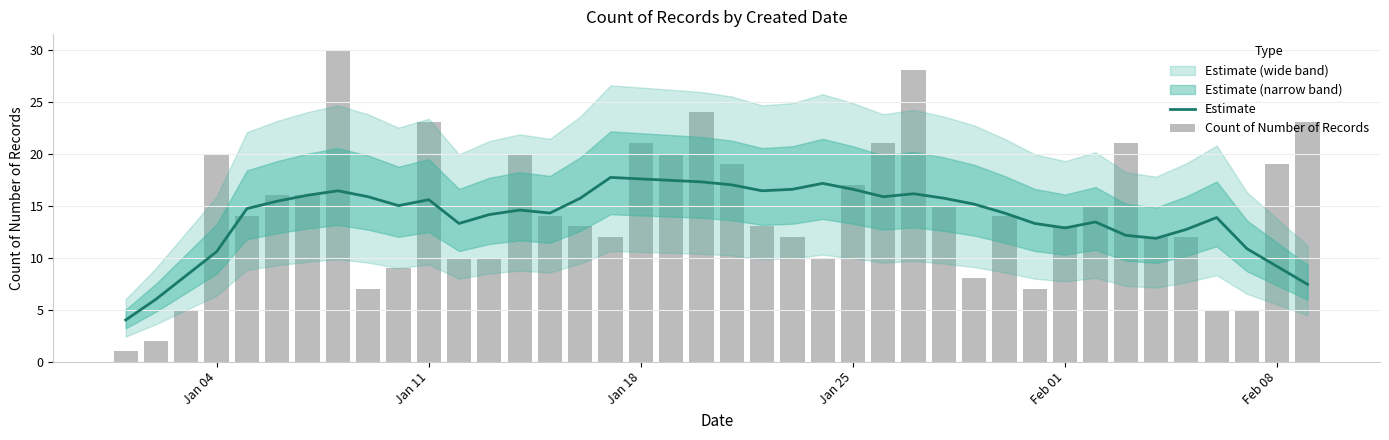

What is the average value of the Estimate series?

14.0